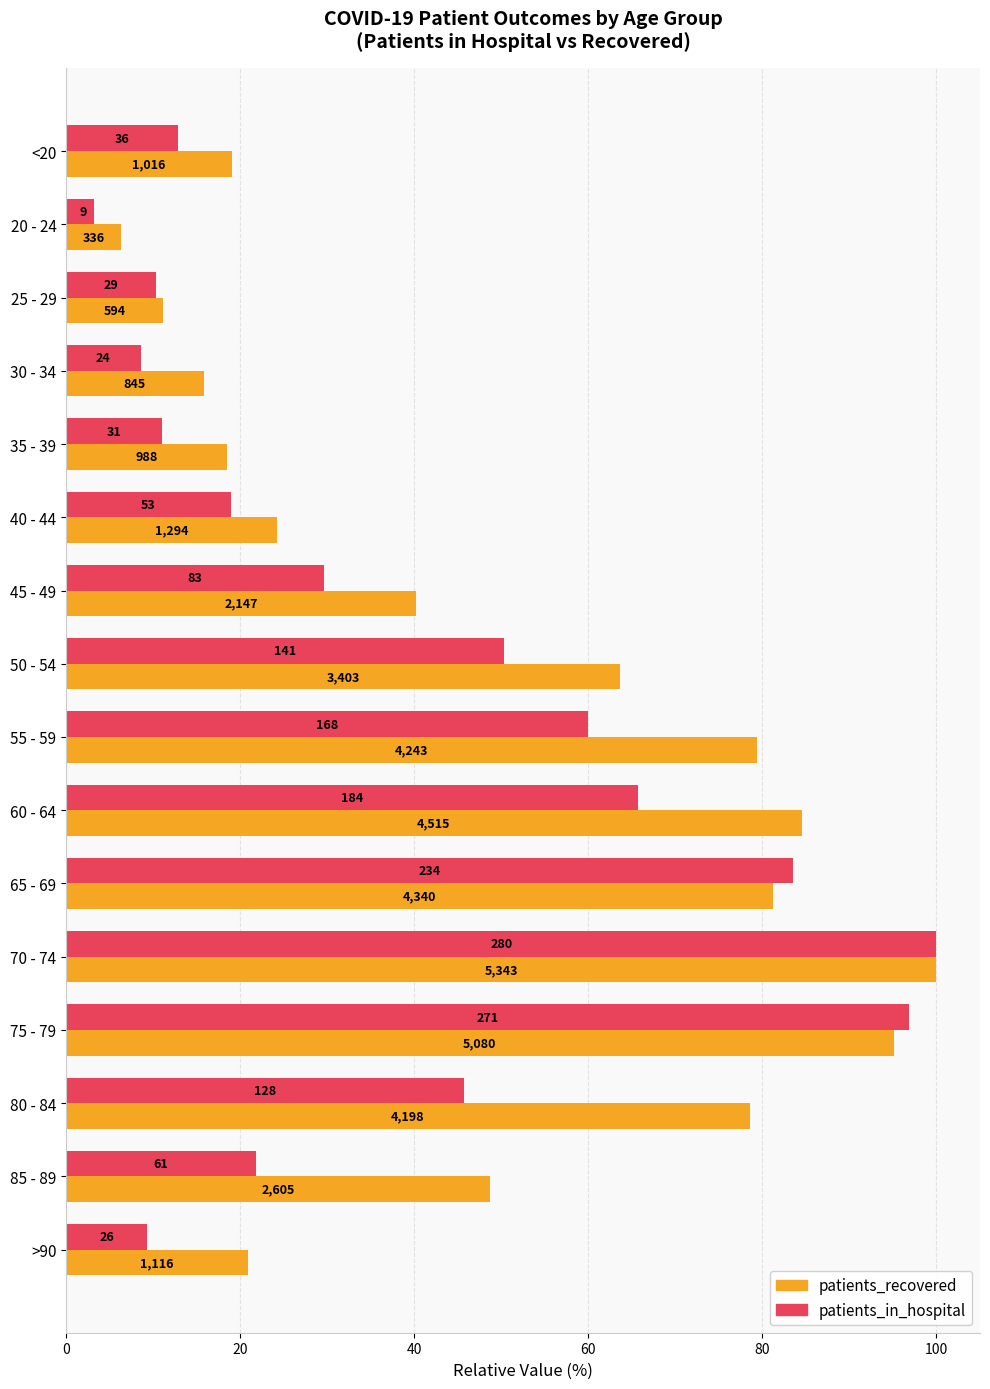

What are all the series names shown in the legend?

patients_recovered, patients_in_hospital